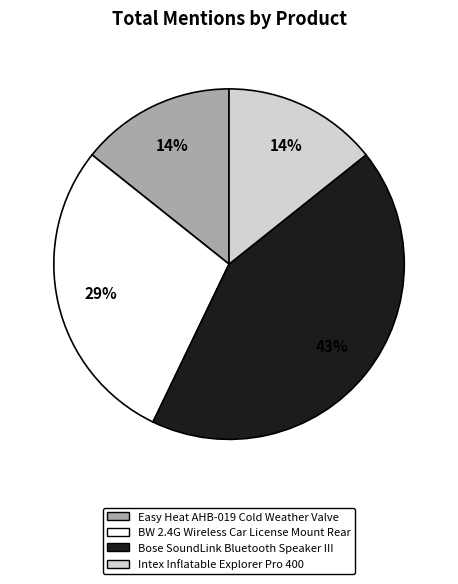

To the nearest percent, what is the difference between the largest and smallest slice percentages?

29%